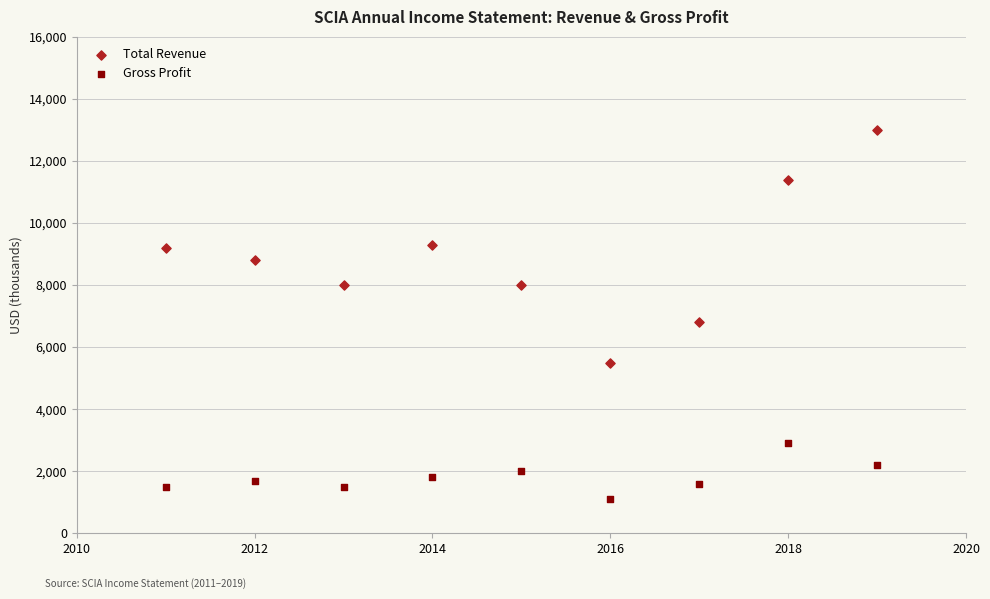

Which series has the widest spread of Y values?

Total Revenue